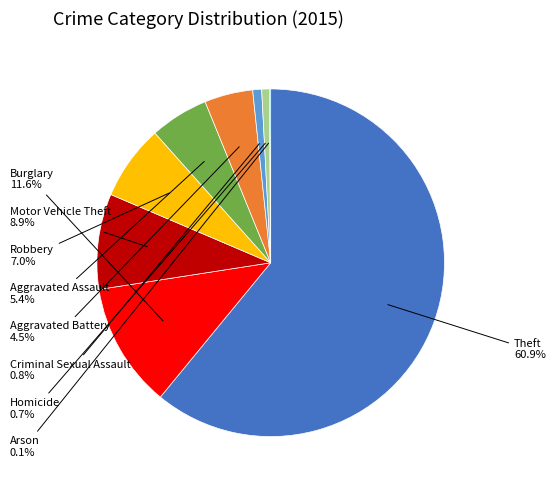

Is there a majority slice in this chart?

Yes